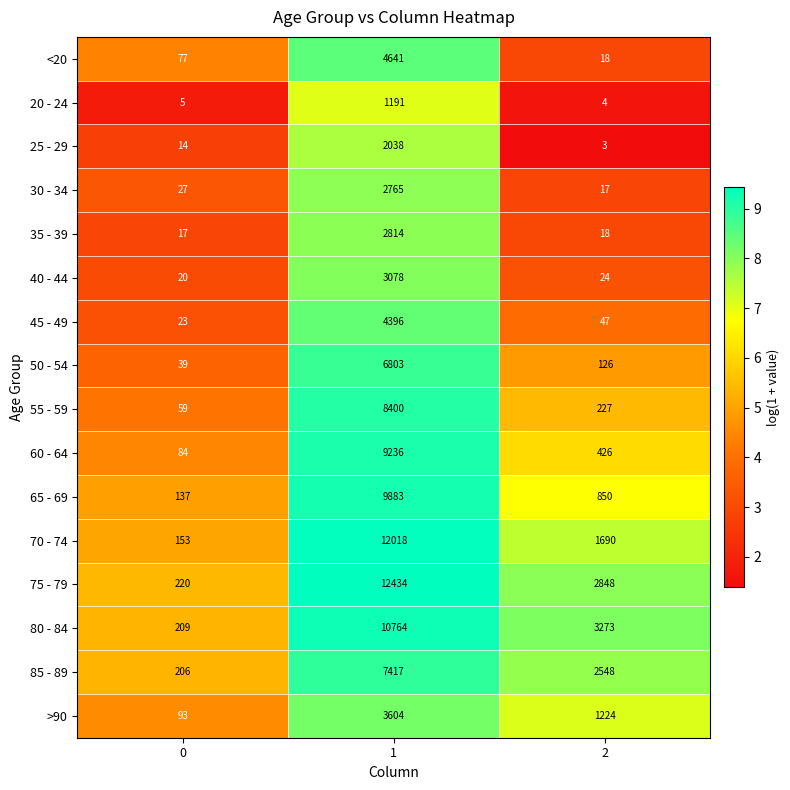

How many series are shown in this chart?

16